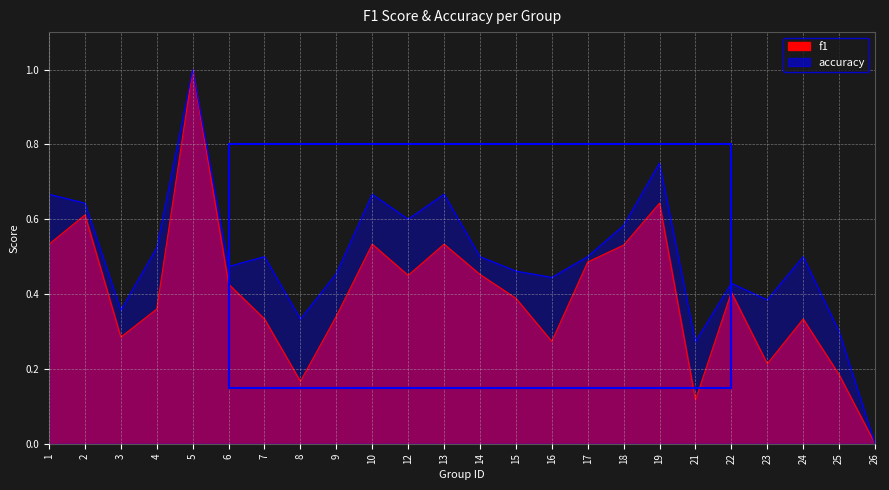

List the labels in order of accuracy value, smallest first.

26, 21, 25, 8, 3, 23, 22, 16, 9, 15, 6, 7, 14, 17, 24, 4, 18, 12, 2, 1, 10, 13, 19, 5